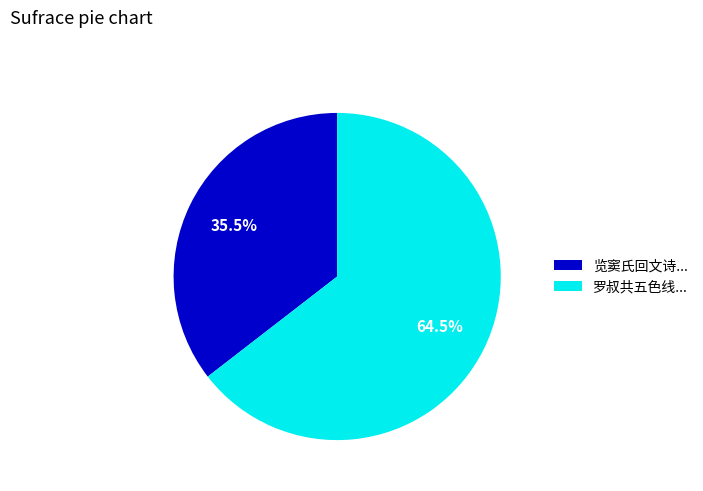

Count the number of slices in the pie.

2